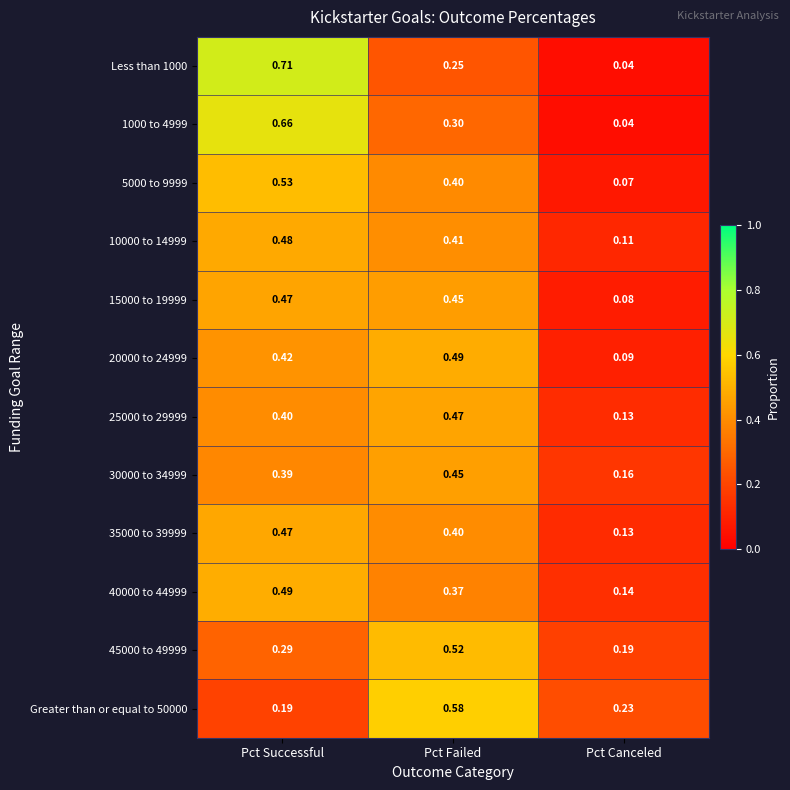

At which label is 45000 to 49999 closest to 0?

Pct Canceled